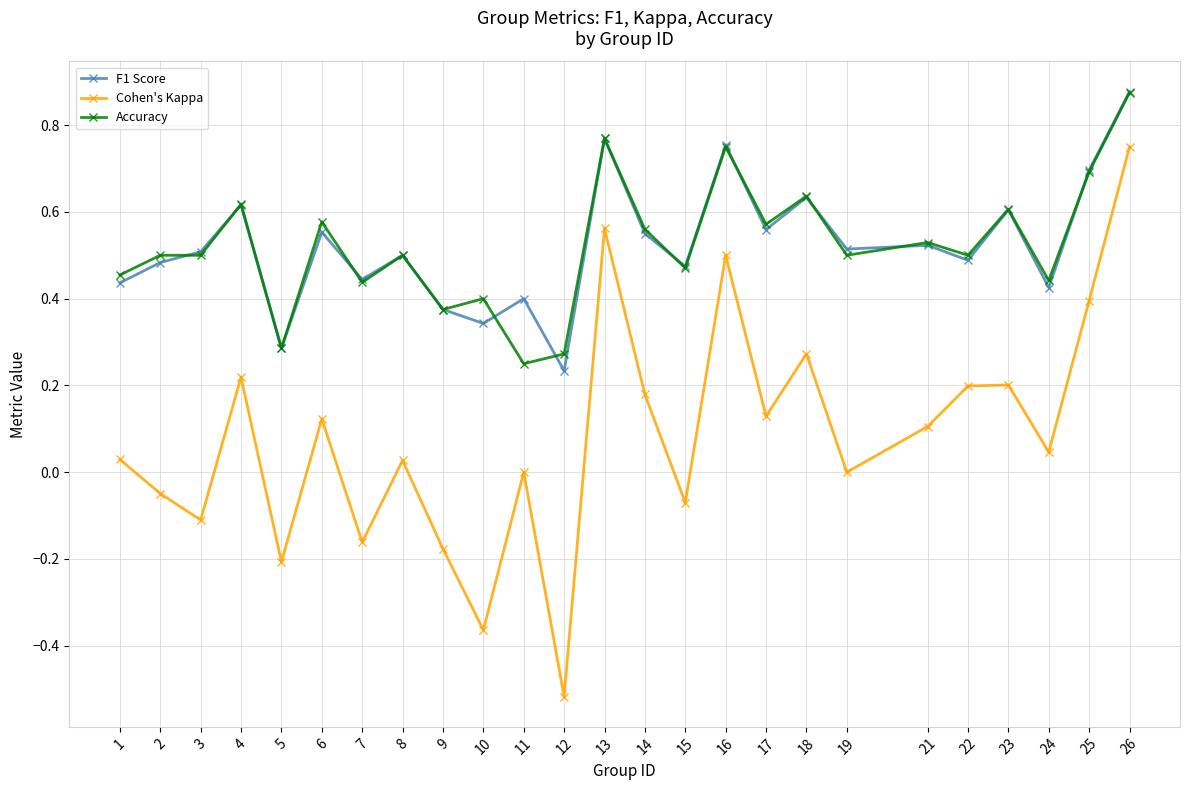

How many Accuracy values are between 0 and 1?

25